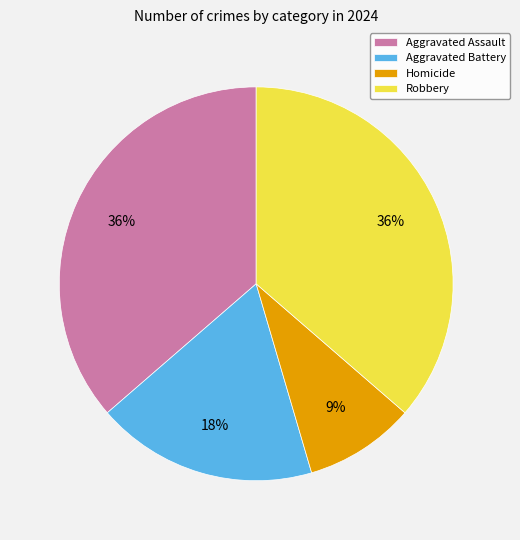

To the nearest percent, what portion does Aggravated Assault represent?

36%